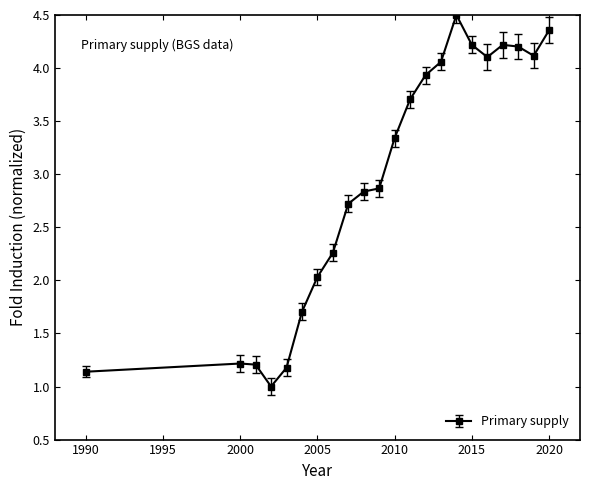

What is the greatest value displayed?

4.5